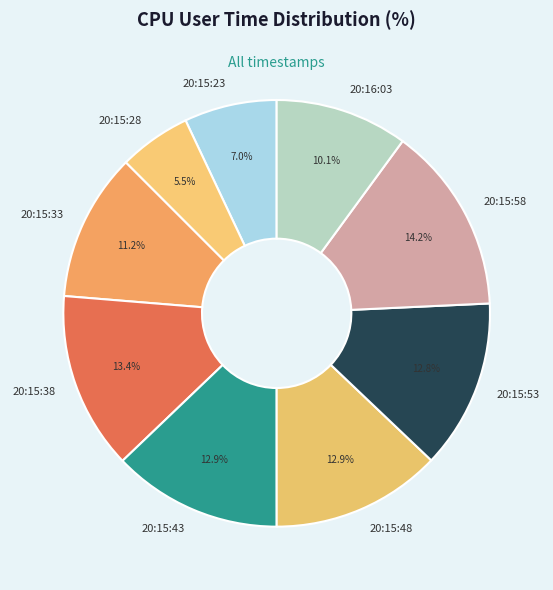

Count the number of slices in the pie.

9